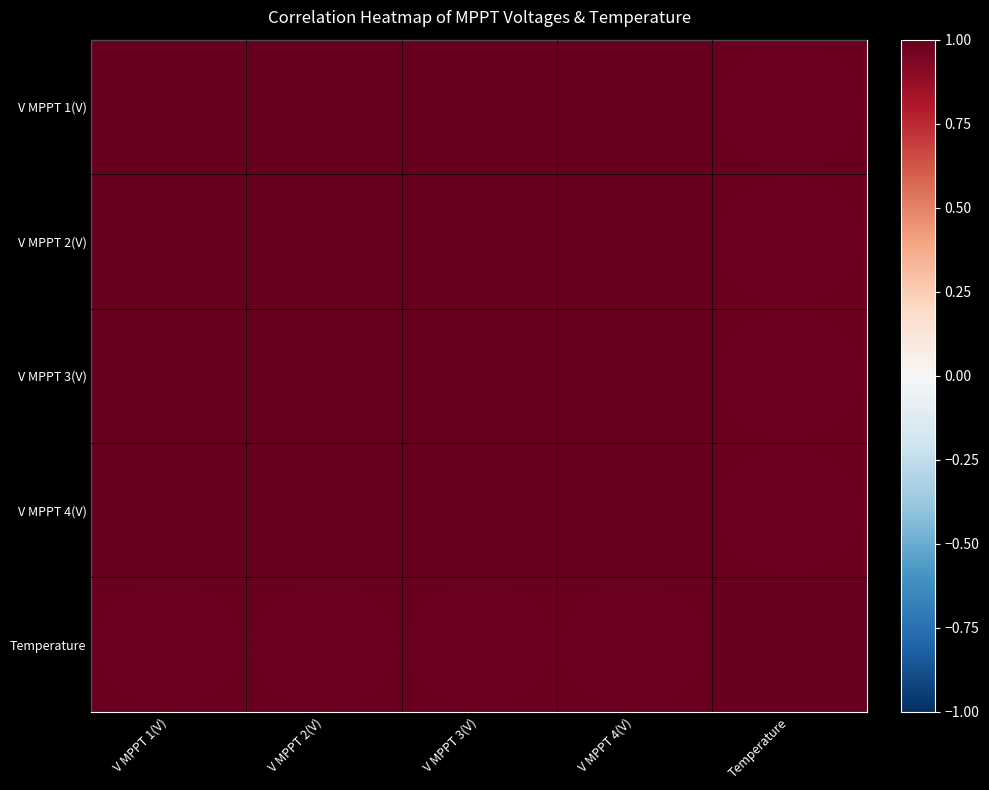

Reading left to right, extract all data points from this chart.

V MPPT 1(V): V MPPT 1(V)=1.0	V MPPT 2(V)=1.0	V MPPT 3(V)=1.0	V MPPT 4(V)=1.0	Temperature=1.0
V MPPT 2(V): V MPPT 1(V)=1.0	V MPPT 2(V)=1.0	V MPPT 3(V)=1.0	V MPPT 4(V)=1.0	Temperature=1.0
V MPPT 3(V): V MPPT 1(V)=1.0	V MPPT 2(V)=1.0	V MPPT 3(V)=1.0	V MPPT 4(V)=1.0	Temperature=1.0
V MPPT 4(V): V MPPT 1(V)=1.0	V MPPT 2(V)=1.0	V MPPT 3(V)=1.0	V MPPT 4(V)=1.0	Temperature=1.0
Temperature: V MPPT 1(V)=1.0	V MPPT 2(V)=1.0	V MPPT 3(V)=1.0	V MPPT 4(V)=1.0	Temperature=1.0